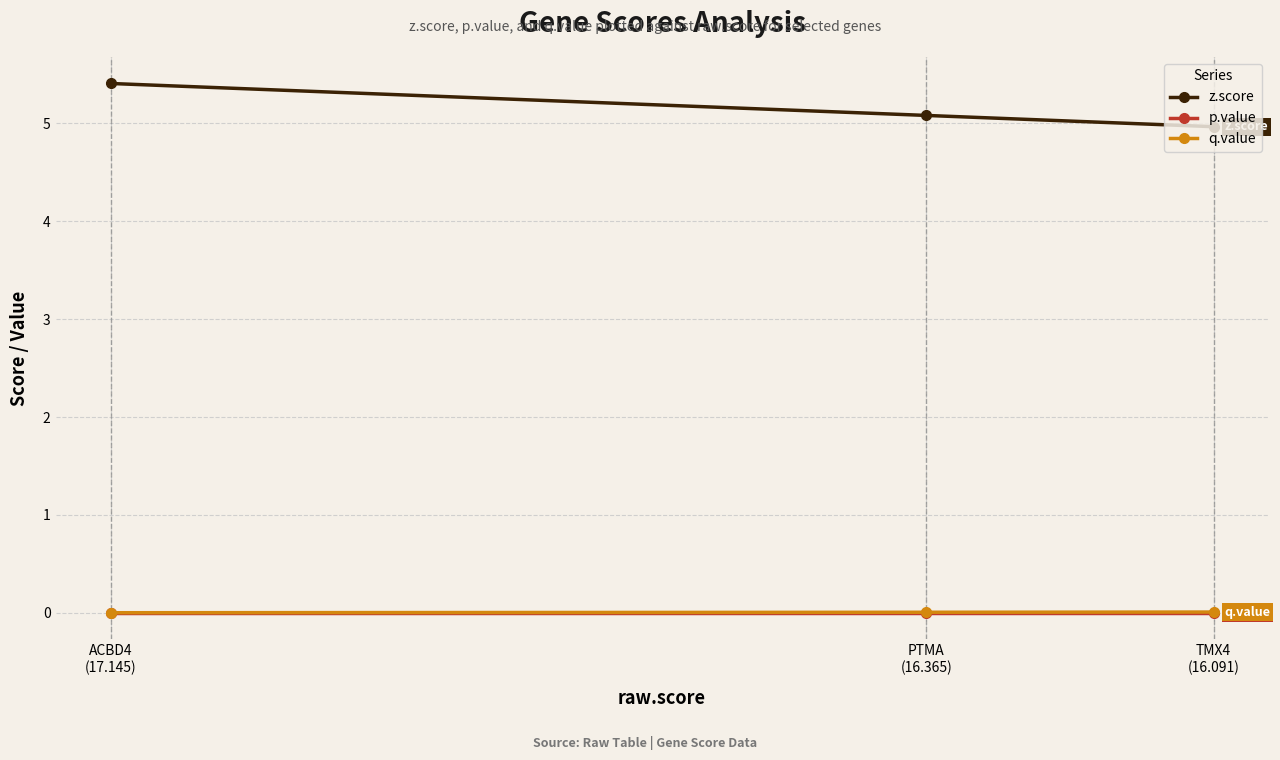

What is the value of the z.score point at the 2nd from the left?

5.1